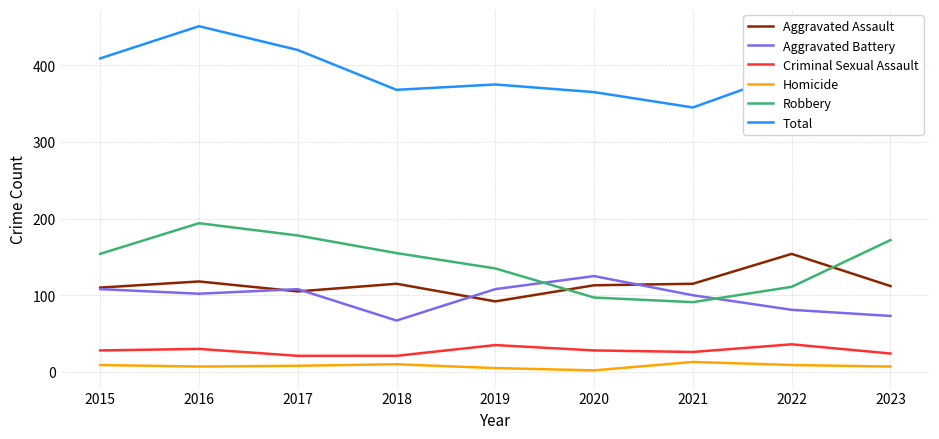

How many Criminal Sexual Assault values are between 24 and 30?

5